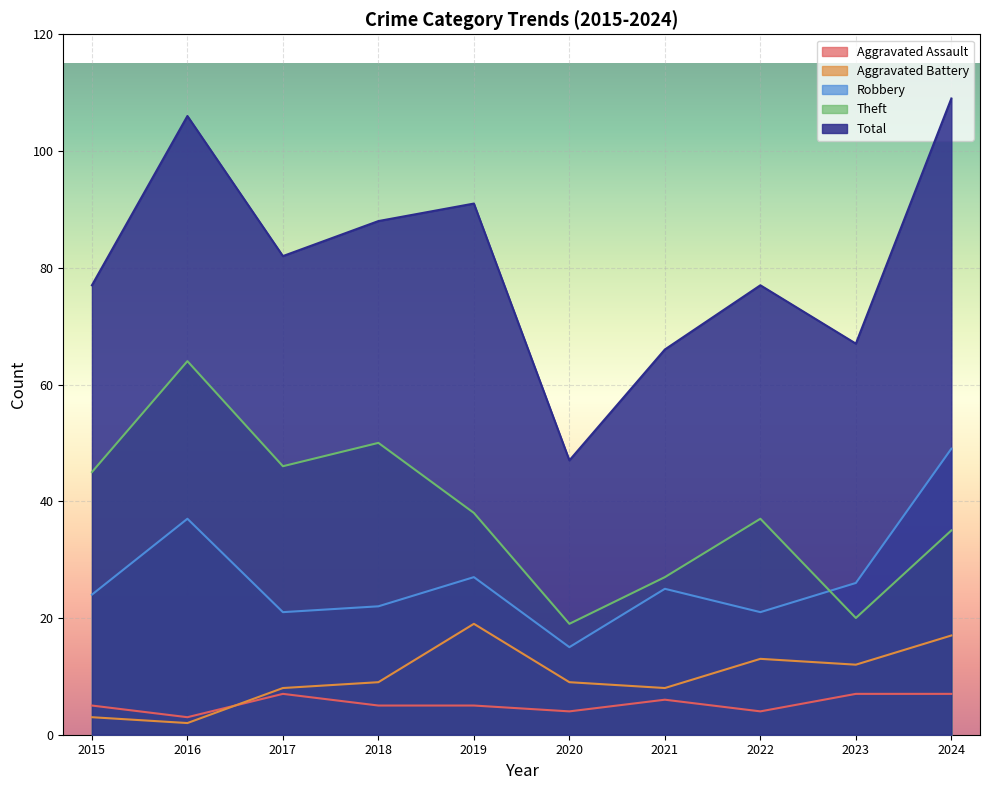

Where is the first local maximum for Robbery?

2016